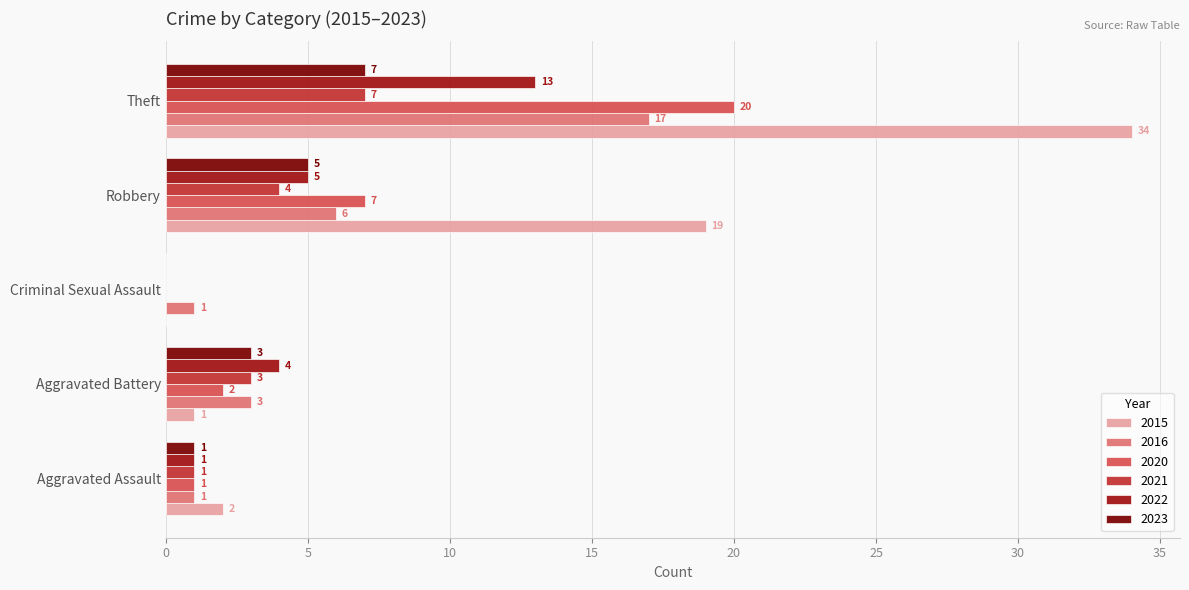

What is the sum of the 2016 values at Aggravated Battery and Theft?

20